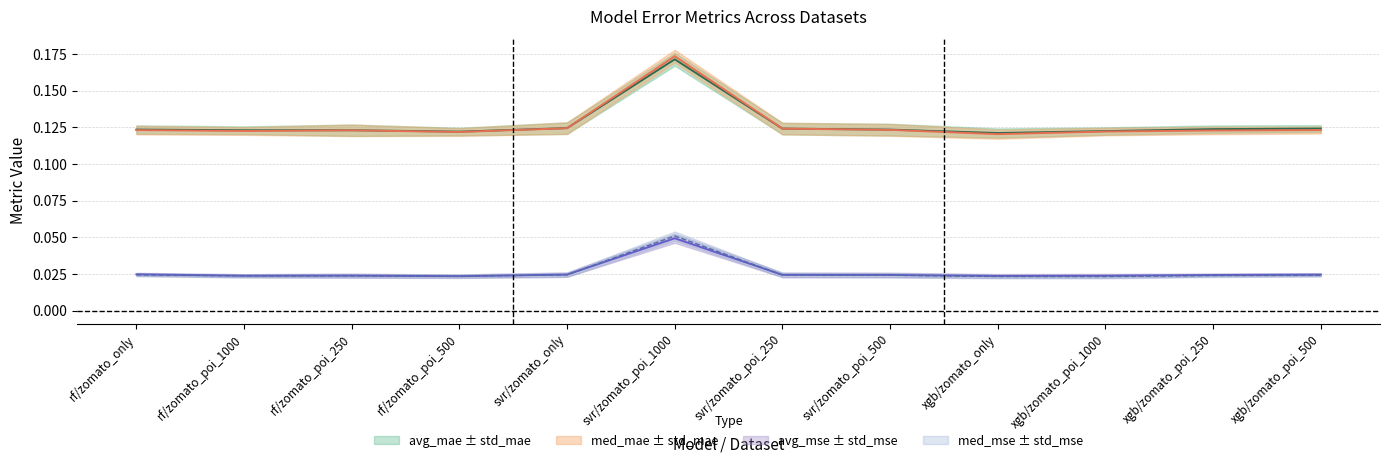

How many intersections are there between avg_mse and med_mse?

2